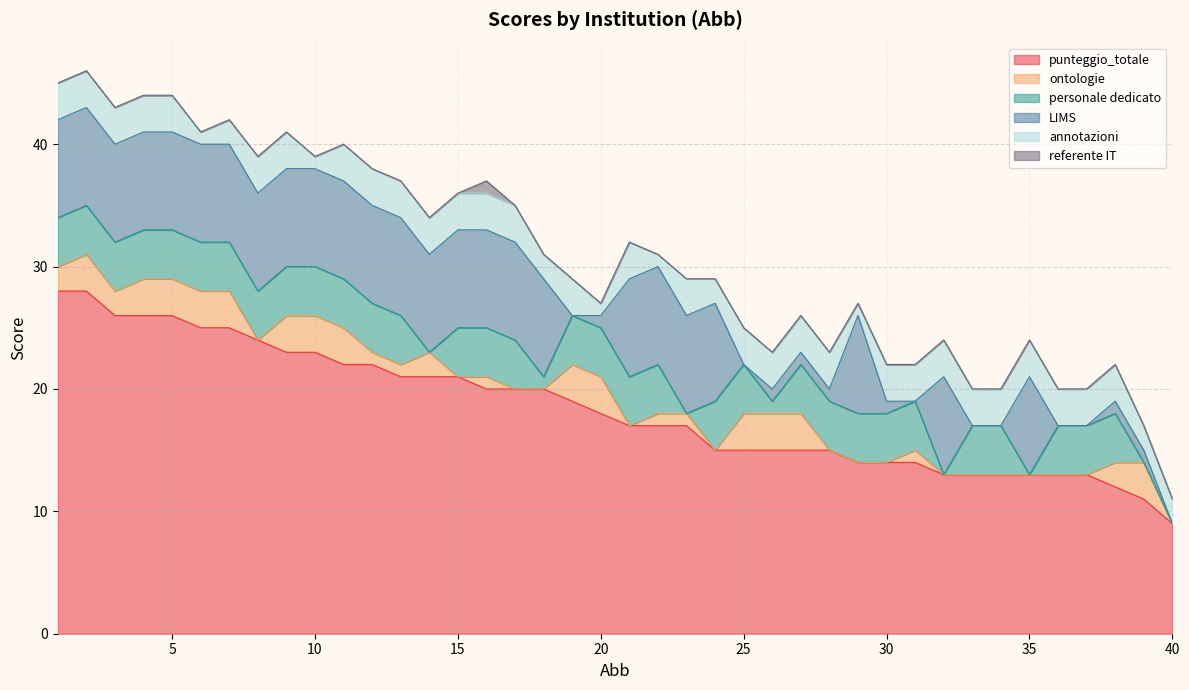

After their last crossing, which series has the higher values: LIMS or annotazioni?

annotazioni